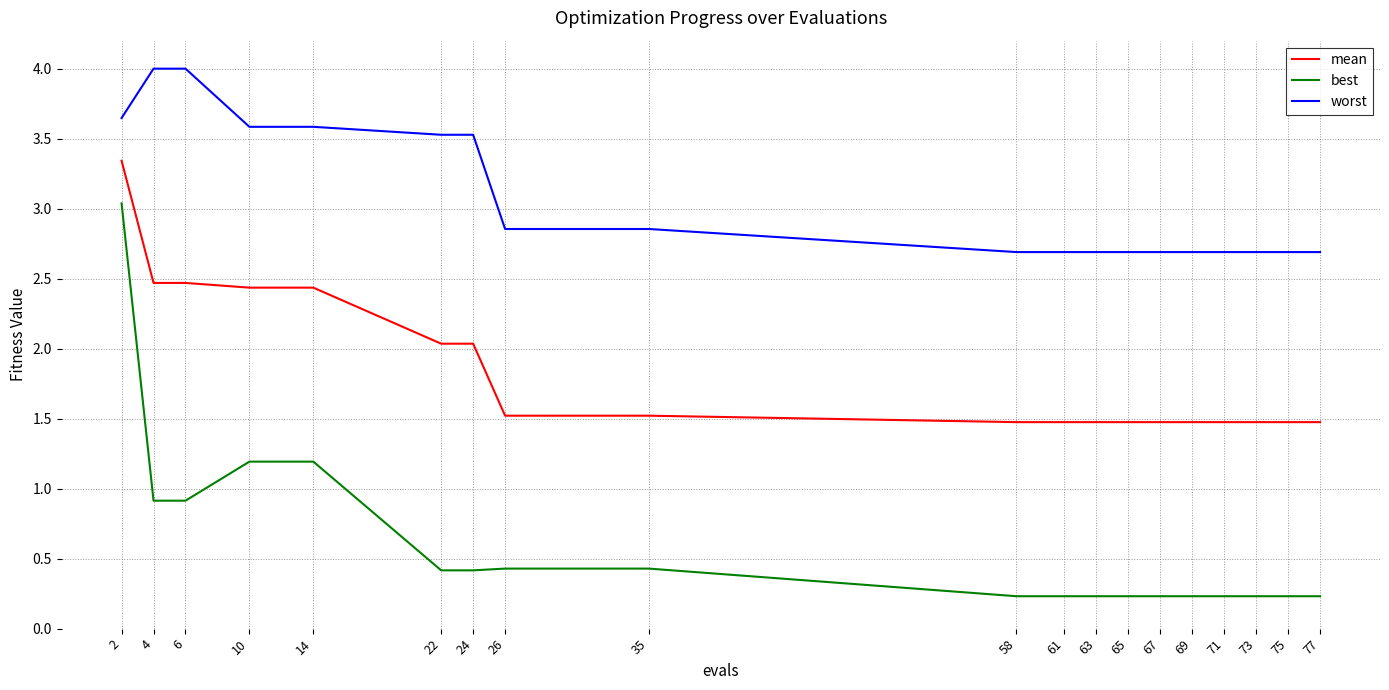

Is this an area chart (filled region under the line)?

No